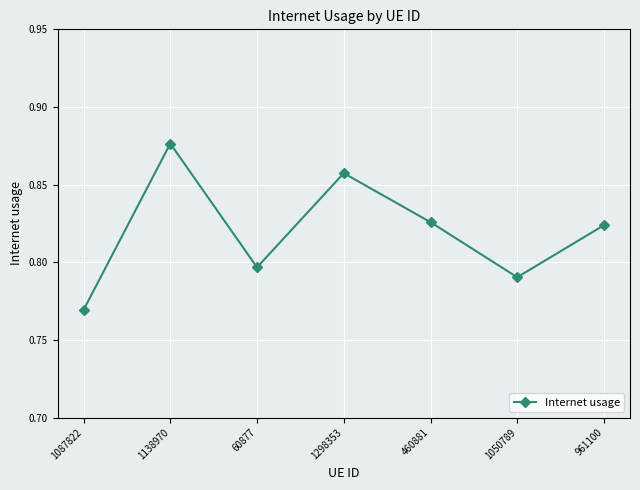

The chart shows a value of 0.4 at 1087822. True or false?

False